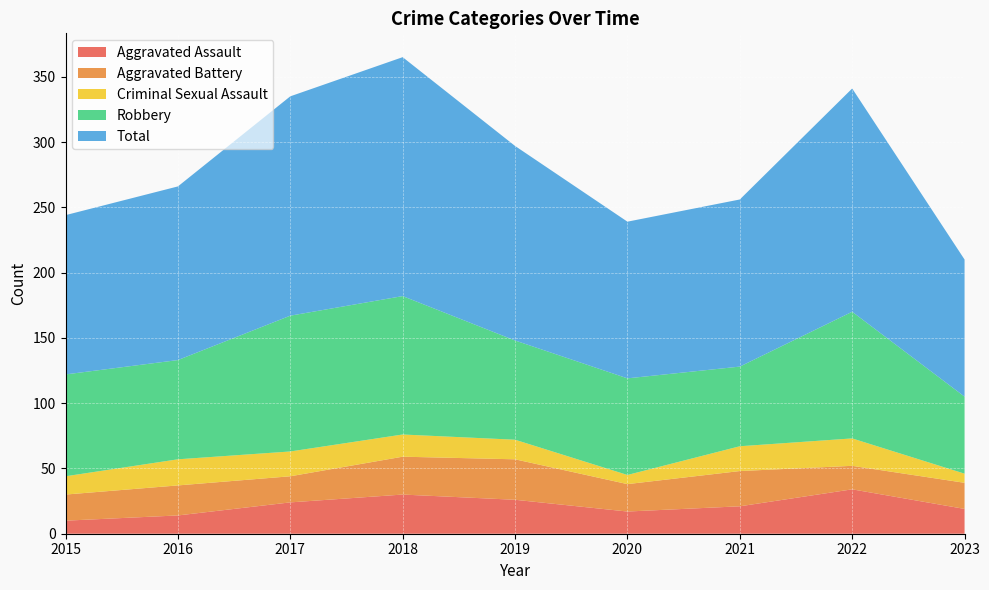

Reading left to right, what are all the values shown in this chart?

Aggravated Assault: 10	14	24	30	26	17	21	34	19
Aggravated Battery: 20	23	20	29	31	21	27	18	20
Criminal Sexual Assault: 14	20	19	17	15	7	19	21	7
Robbery: 78	76	104	106	76	74	61	97	59
Total: 122	133	168	183	149	120	128	171	105